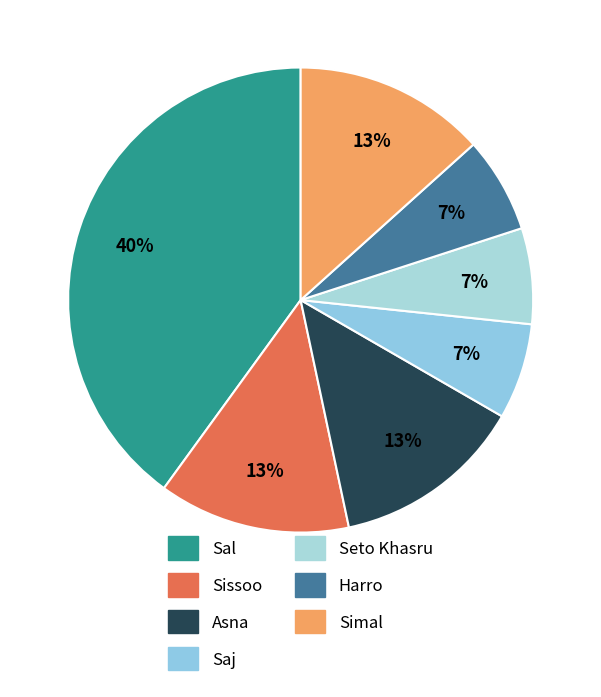

Between Seto Khasru and Simal, which is larger?

Simal